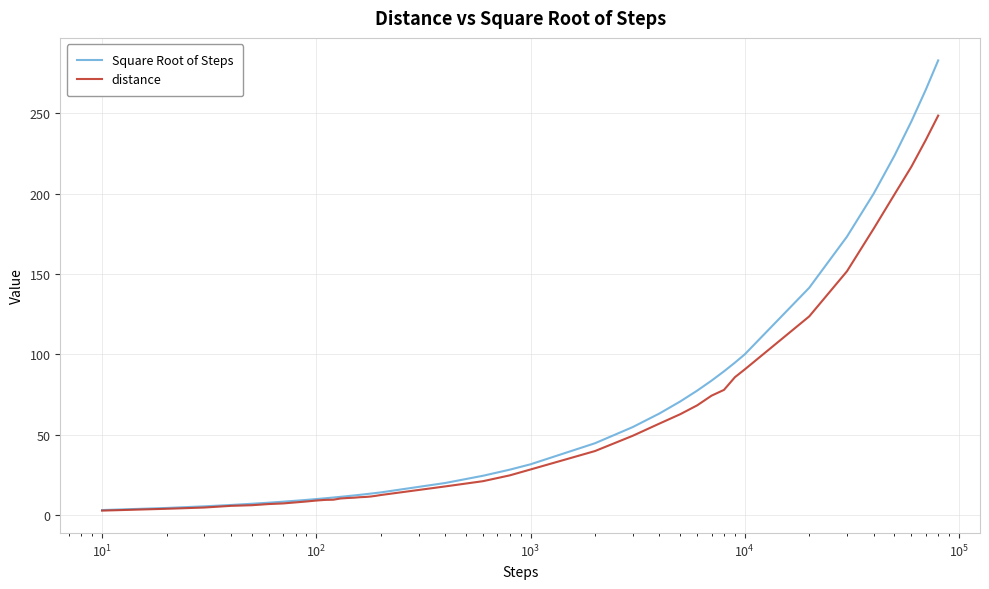

Count the number of data series in this chart.

2